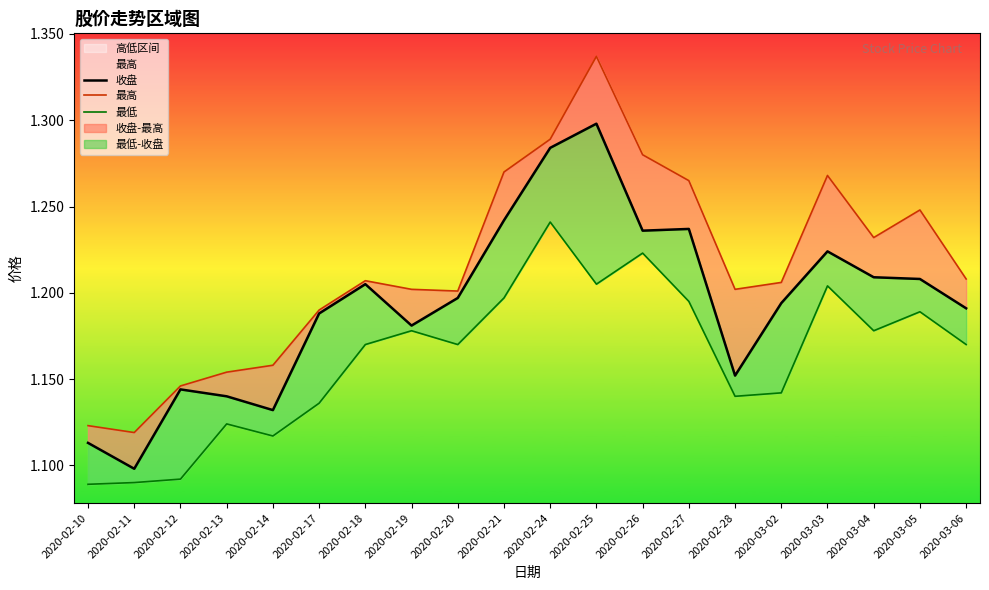

What is the value of the 收盘 point at the 15th from the left?

1.2